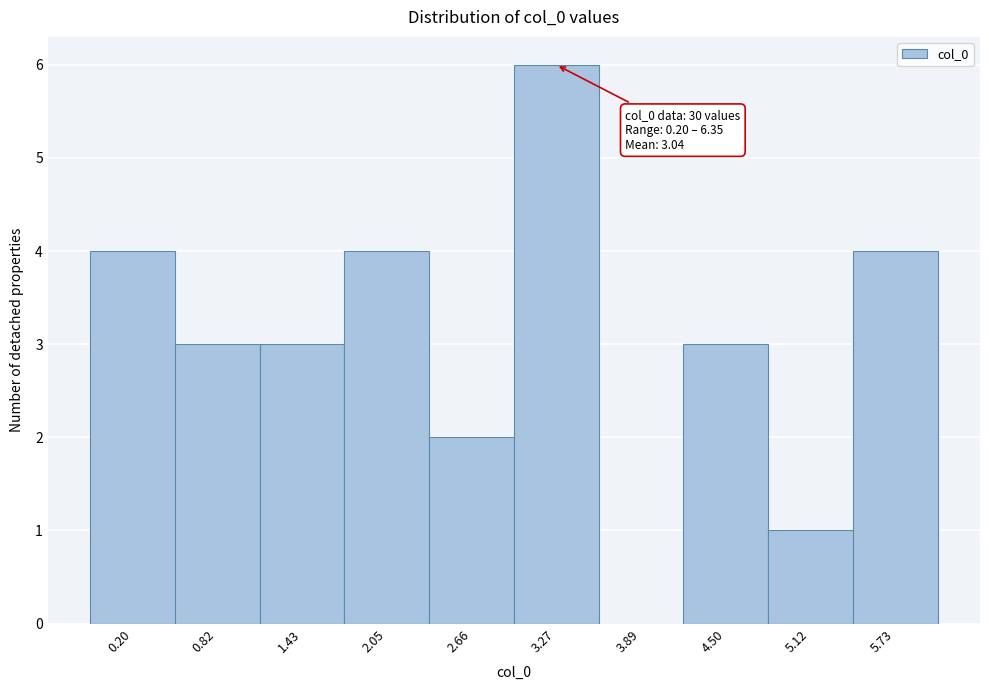

Reading right to left, what are all the values shown in this chart?

5.73=4	5.12=1	4.50=3	3.89=0	3.27=6	2.66=2	2.05=4	1.43=3	0.82=3	0.20=4